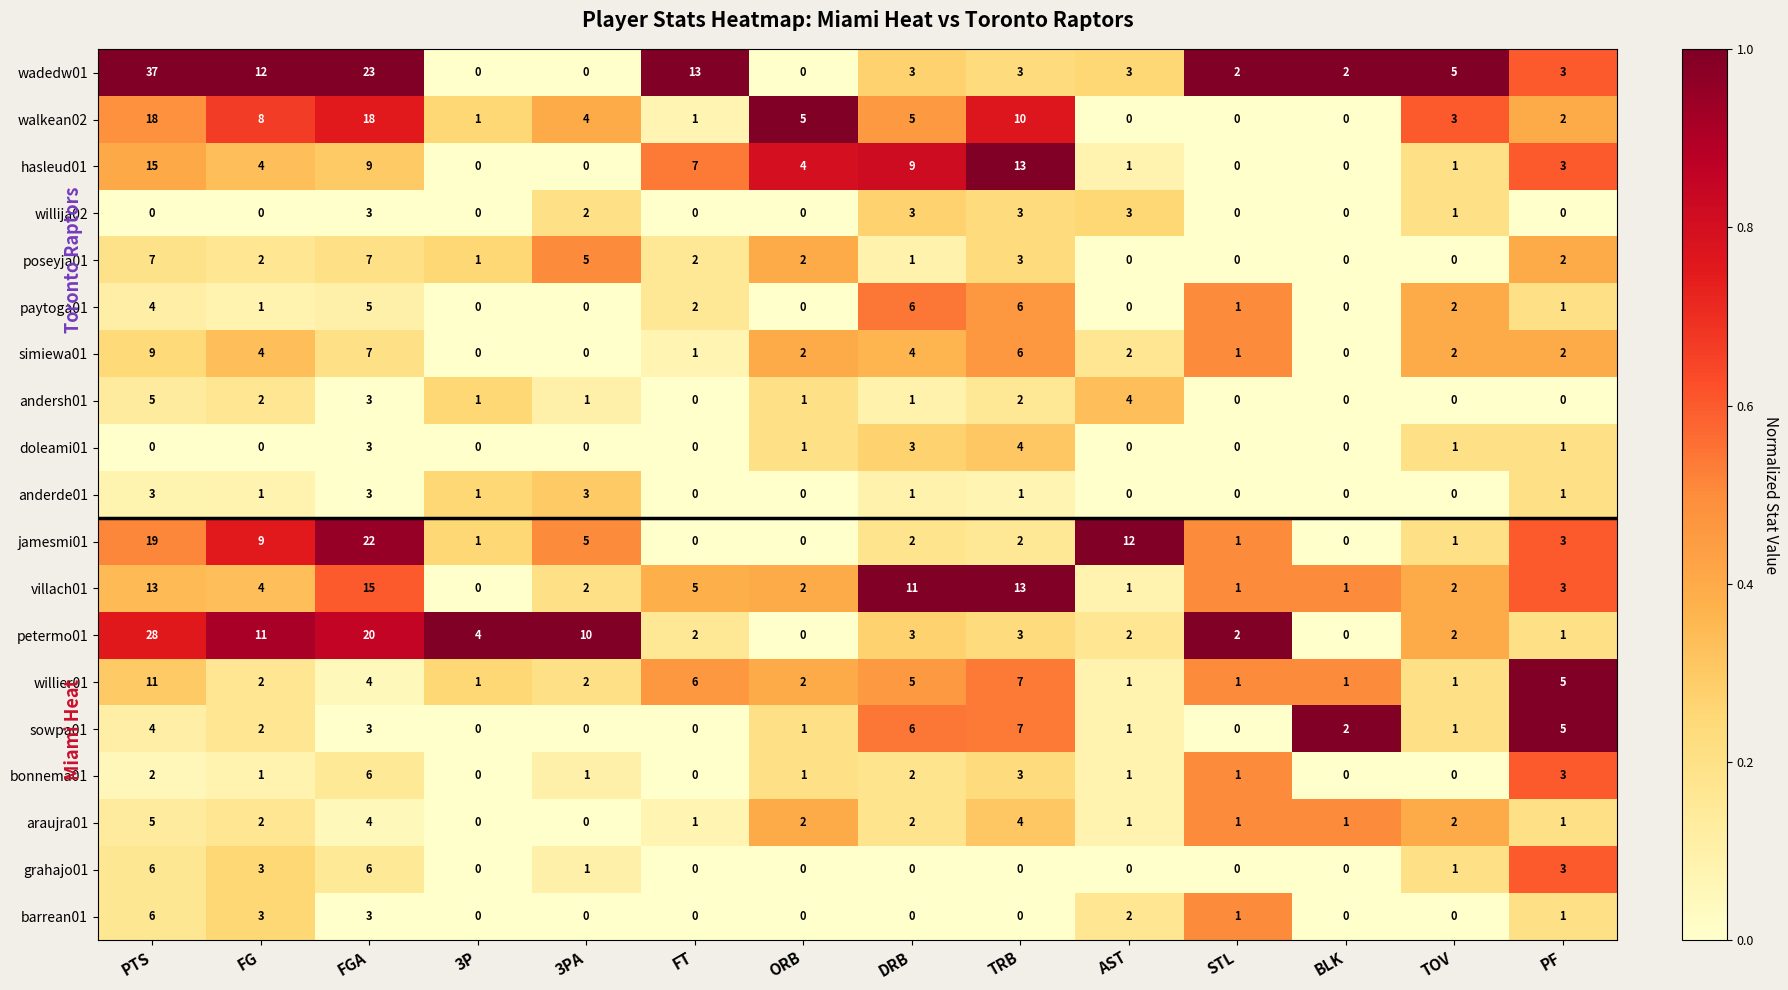

True or false: jamesmi01 has a value of 37 at FGA.

False